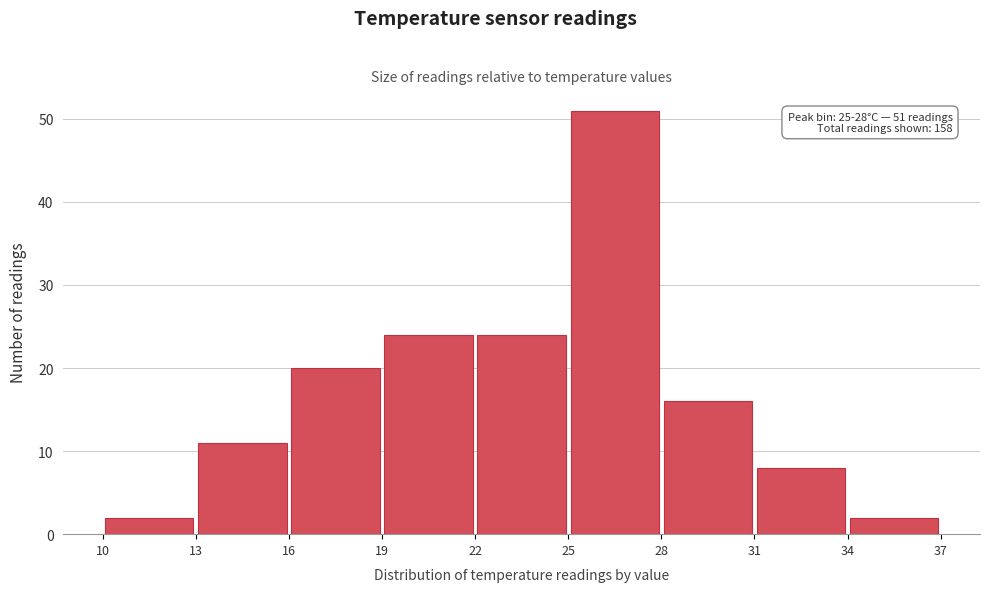

Which range on the x-axis has the tallest bar?

25 to 28